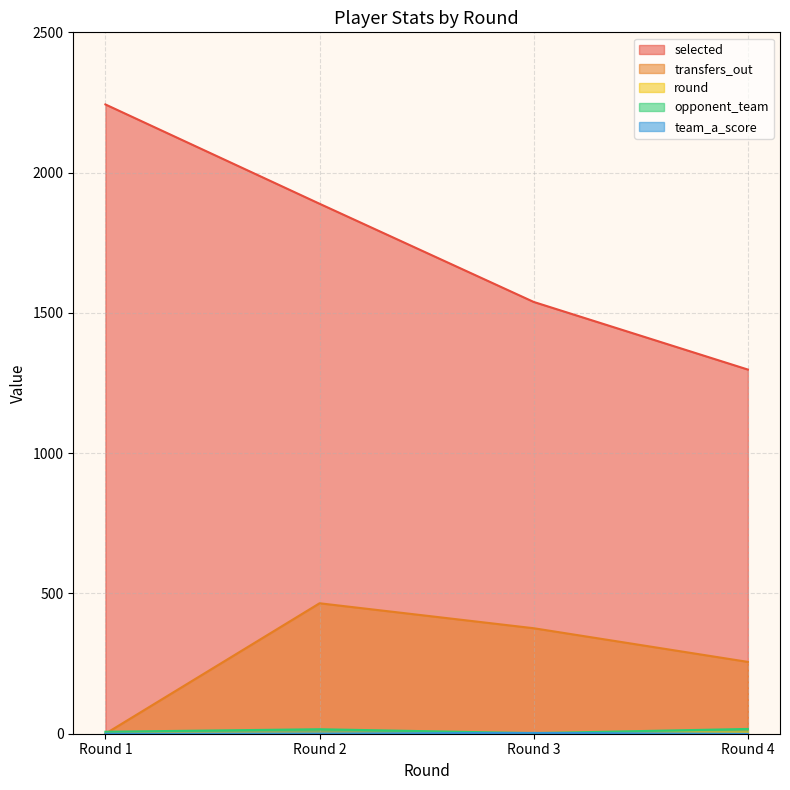

List the labels in order of team_a_score value, smallest first.

Round 1, Round 4, Round 2, Round 3